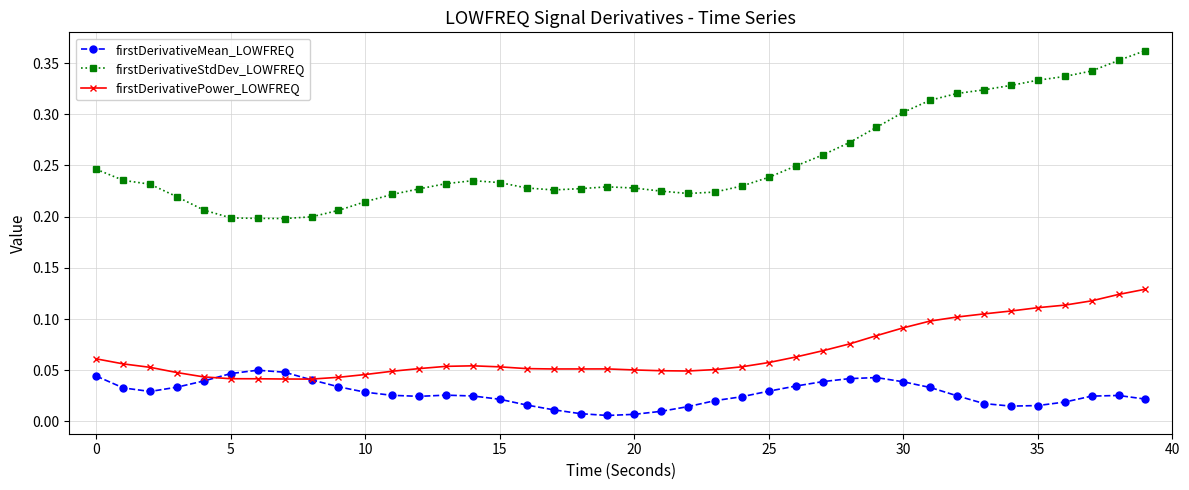

True or false: firstDerivativeStdDev_LOWFREQ and firstDerivativePower_LOWFREQ cross at least once.

False